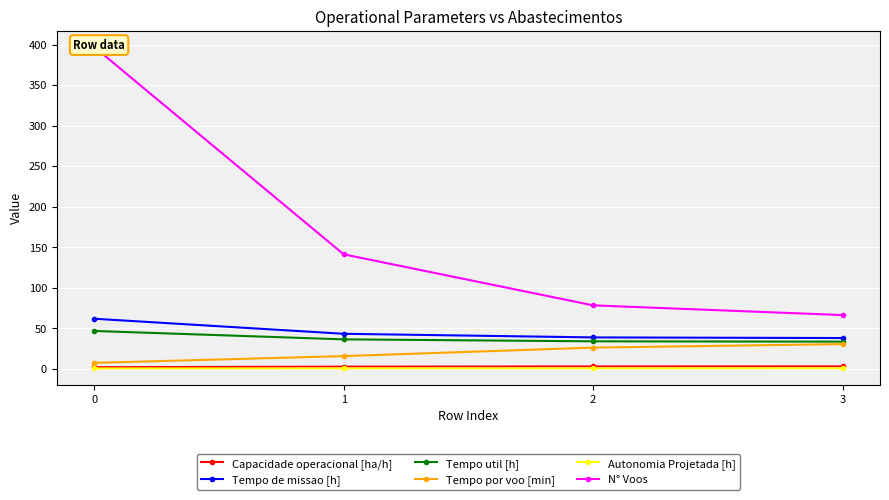

List the series in order of their peak value, highest first.

N° Voos, Tempo de missao [h], Tempo util [h], Tempo por voo [min], Capacidade operacional [ha/h], Autonomia Projetada [h]